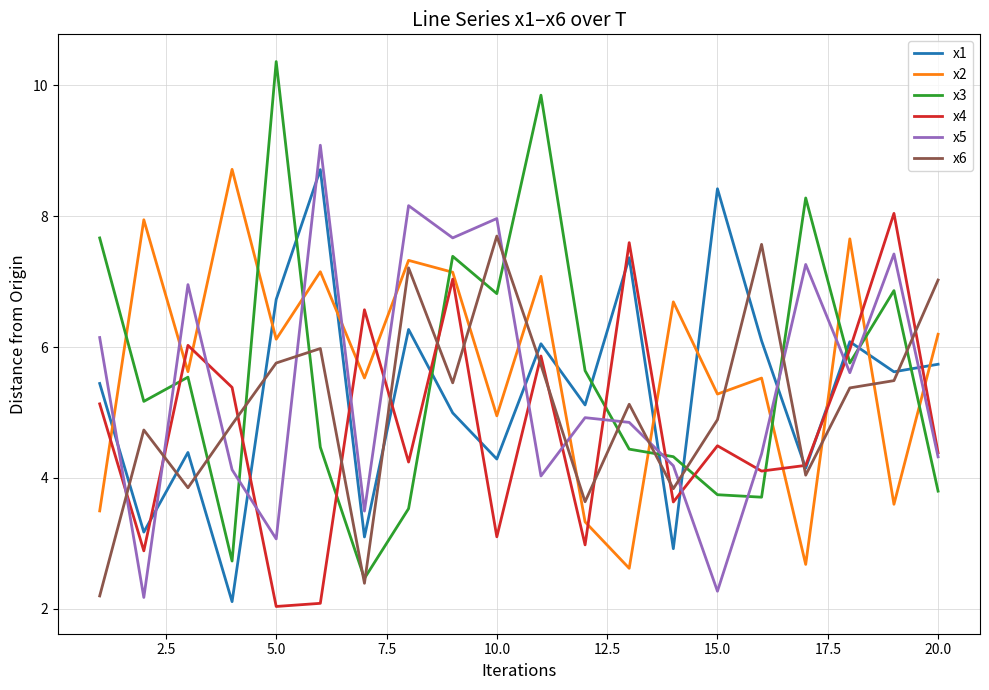

What is the lowest value of the x3 series?

2.5